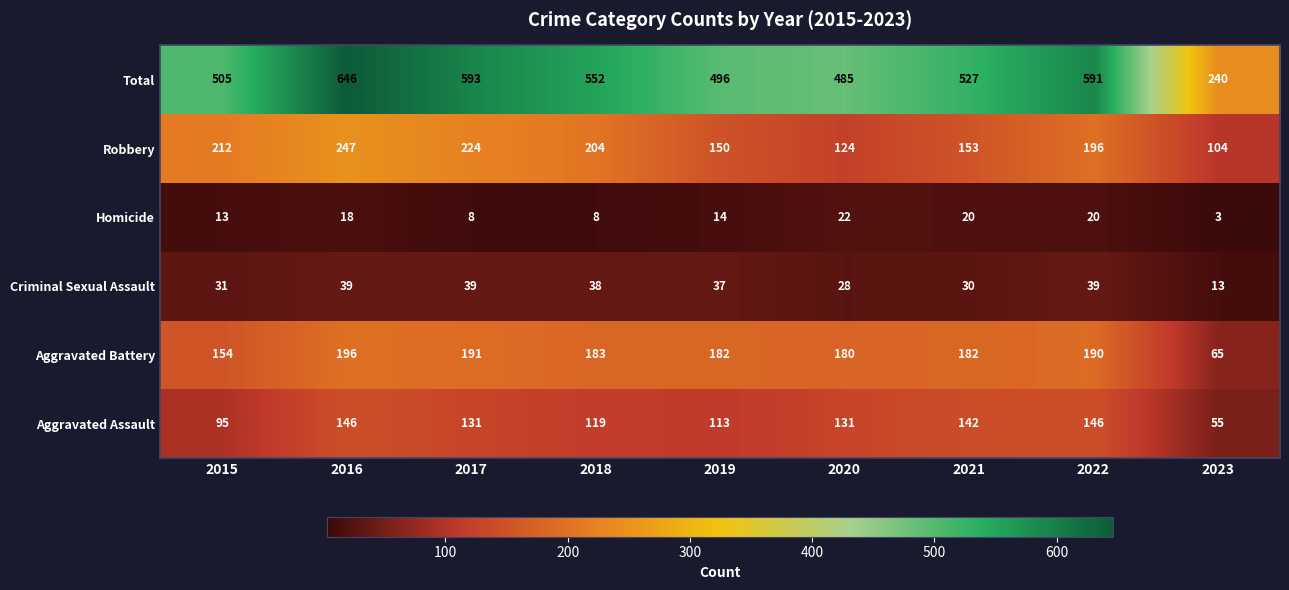

True or false: Homicide has a value of 22 at 2020.

True